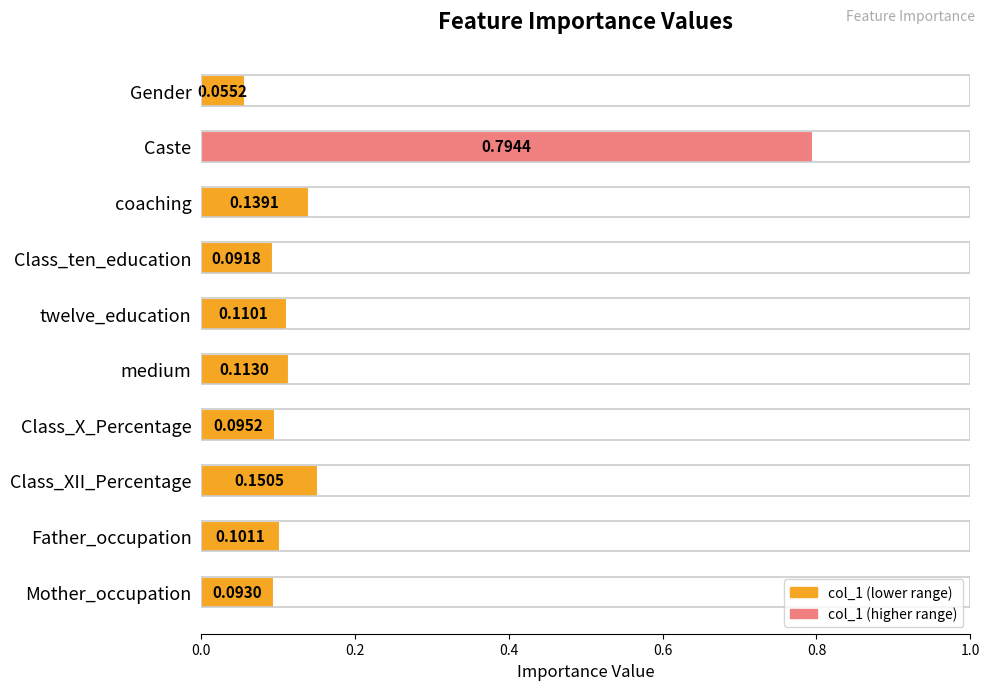

What is the difference between the maximum and minimum values?

0.7